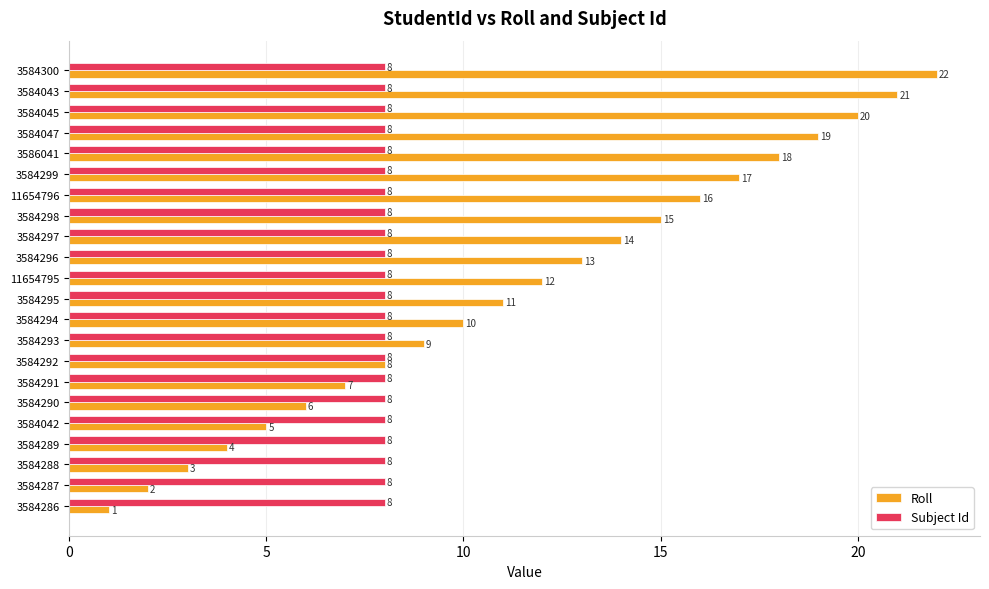

What is the total value across all series at 3584298?

23